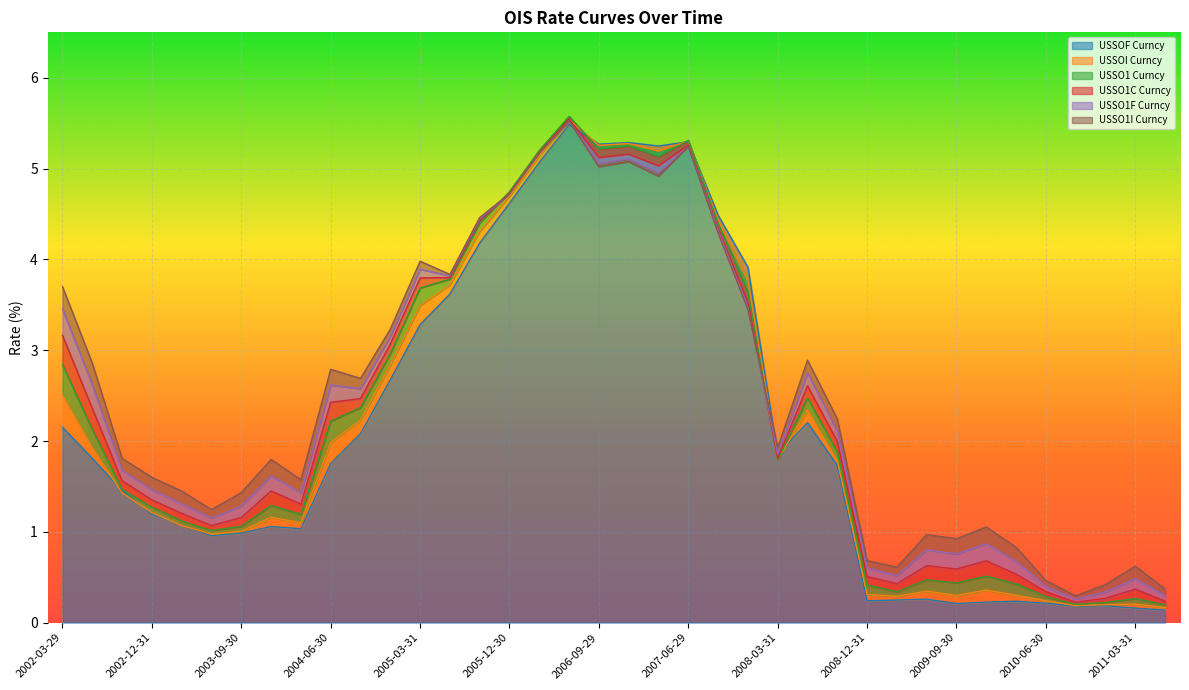

True or false: USSOI Curncy and USSO1F Curncy cross at least once.

True